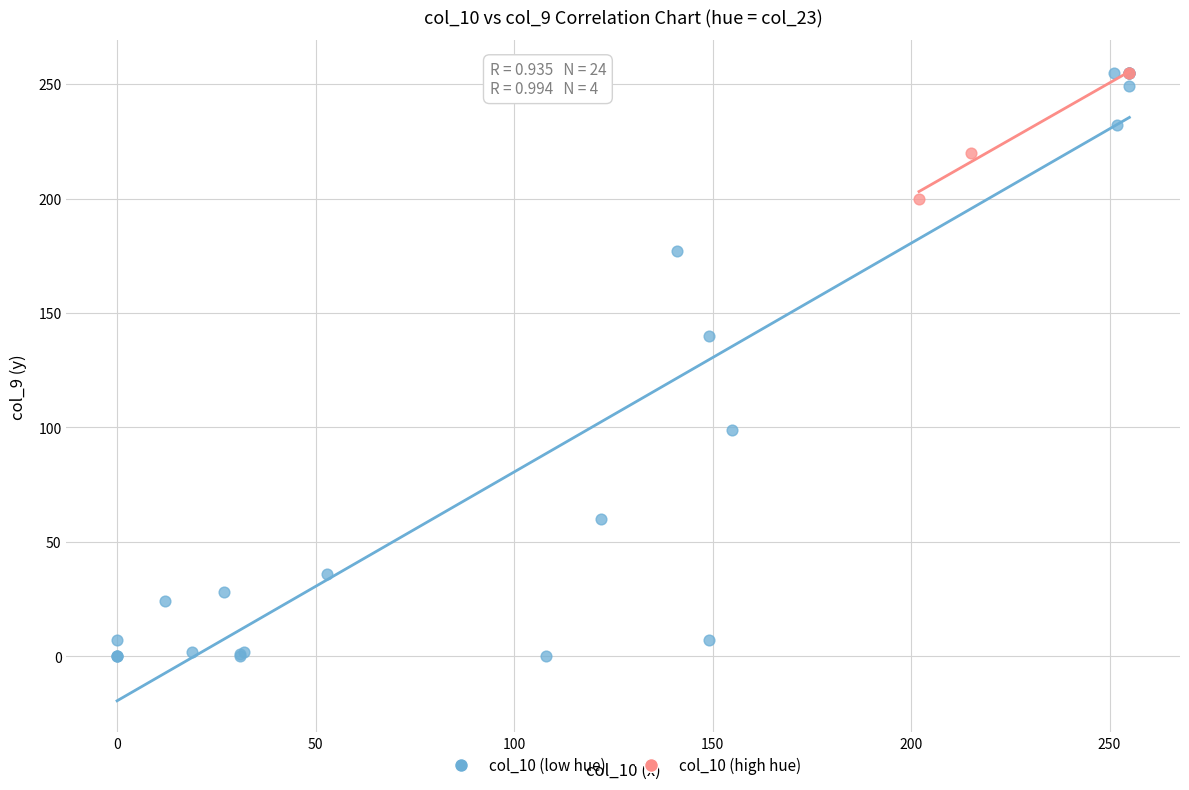

Which series contains the lowest Y value?

col_10 (low hue)